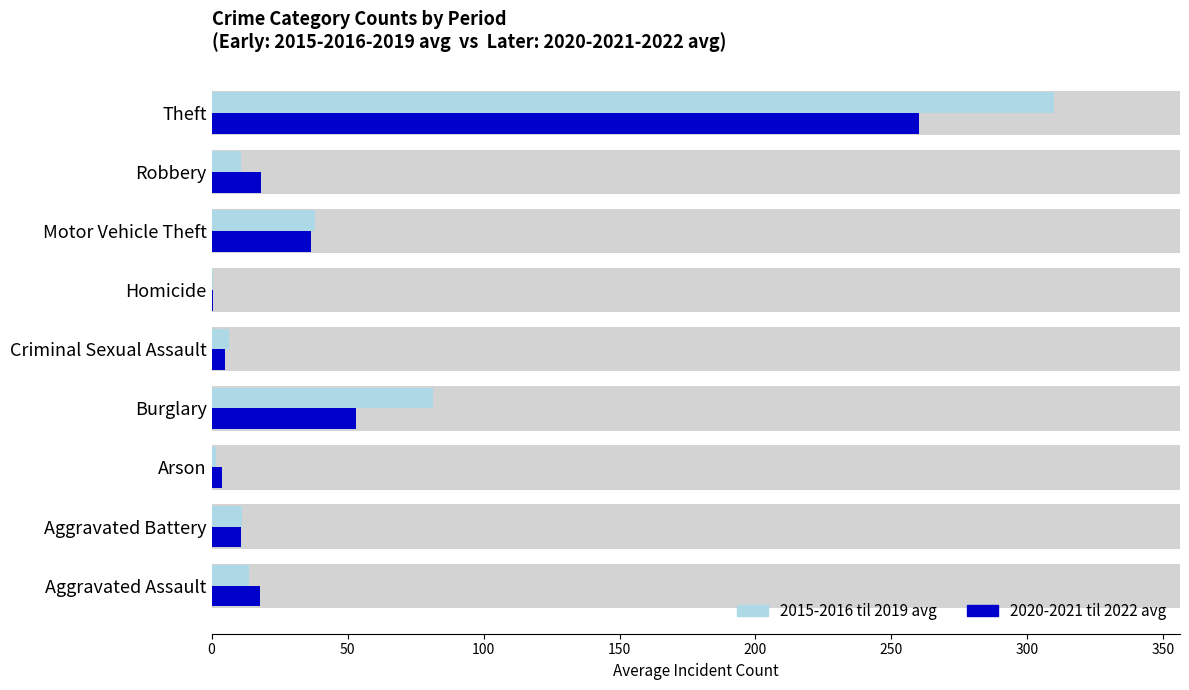

What is the difference between the 2015-2016 avg (early) values at Homicide and Robbery?

10.3